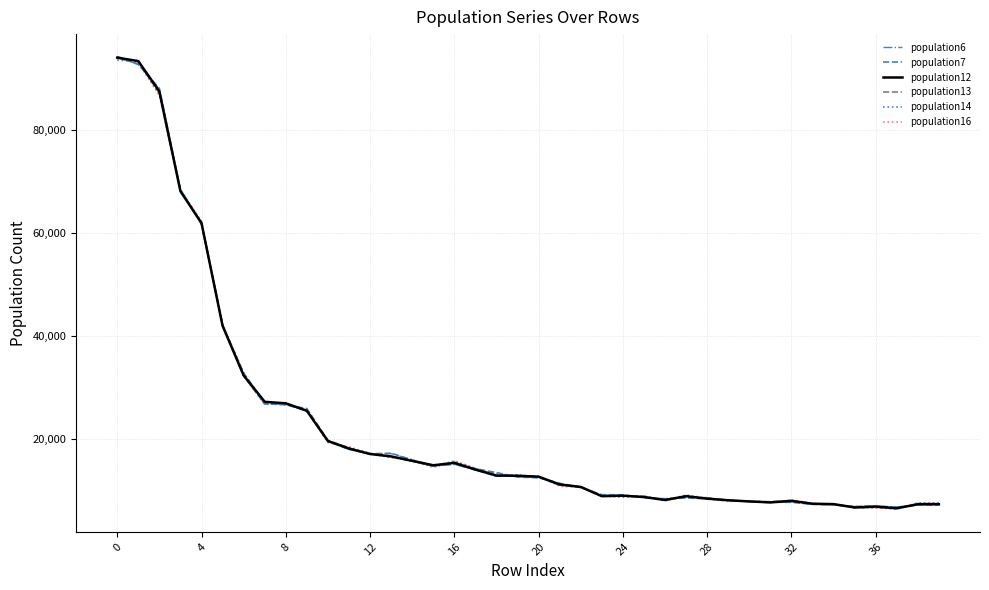

Which series ends up on top after the final intersection of population13 and population16?

population16